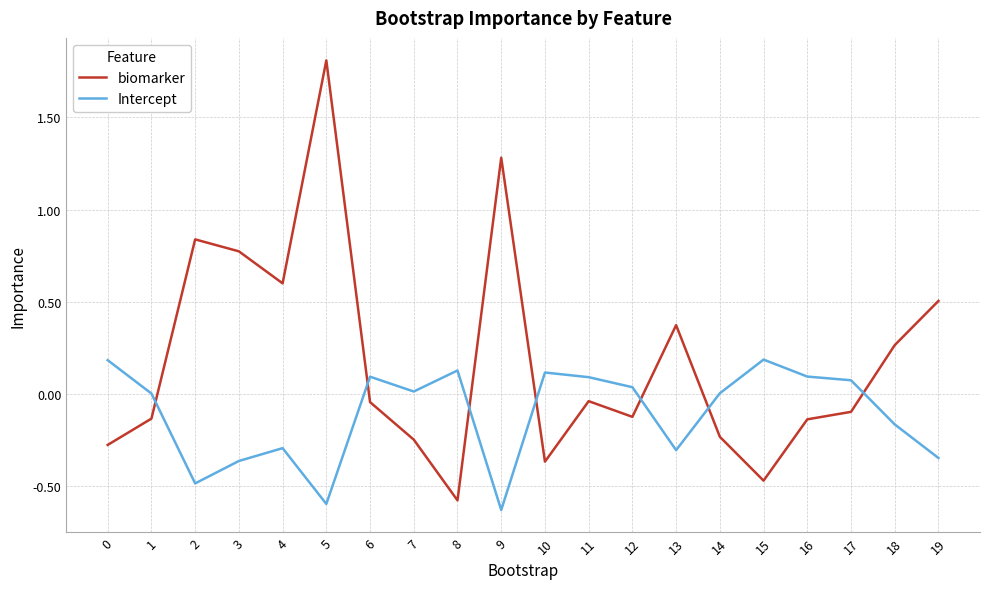

At which category is the sum across all series the highest?

5